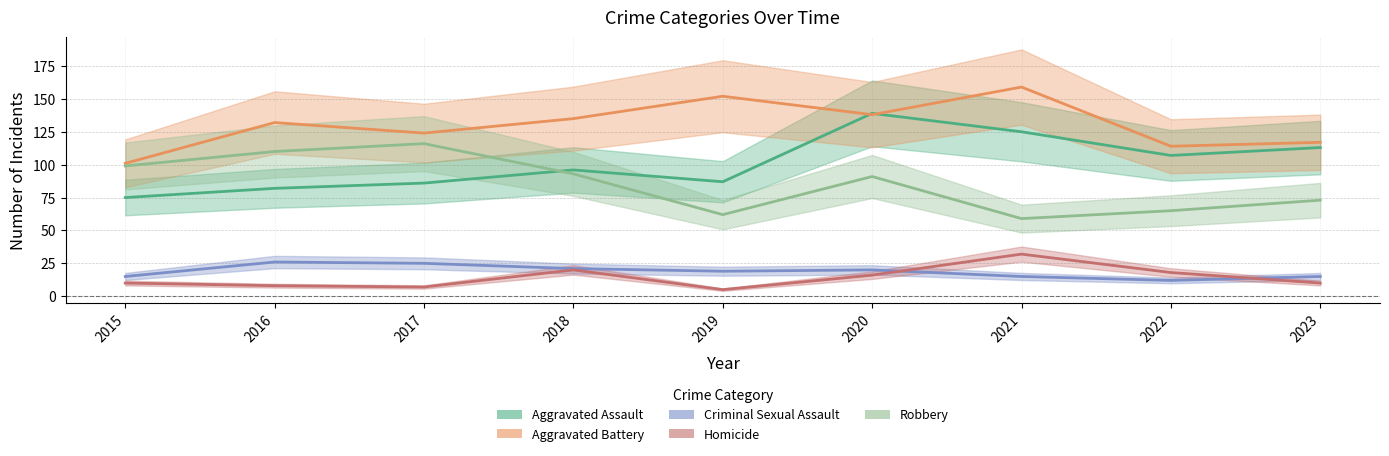

Reading right to left, transcribe all the data shown in this chart.

Aggravated Assault: 2023=113	2022=107	2021=125	2020=139	2019=87	2018=96	2017=86	2016=82	2015=75
Aggravated Battery: 2023=117	2022=114	2021=159	2020=138	2019=152	2018=135	2017=124	2016=132	2015=101
Criminal Sexual Assault: 2023=15	2022=12	2021=15	2020=20	2019=19	2018=21	2017=25	2016=26	2015=15
Homicide: 2023=10	2022=18	2021=32	2020=16	2019=5	2018=20	2017=7	2016=8	2015=10
Robbery: 2023=73	2022=65	2021=59	2020=91	2019=62	2018=93	2017=116	2016=110	2015=99